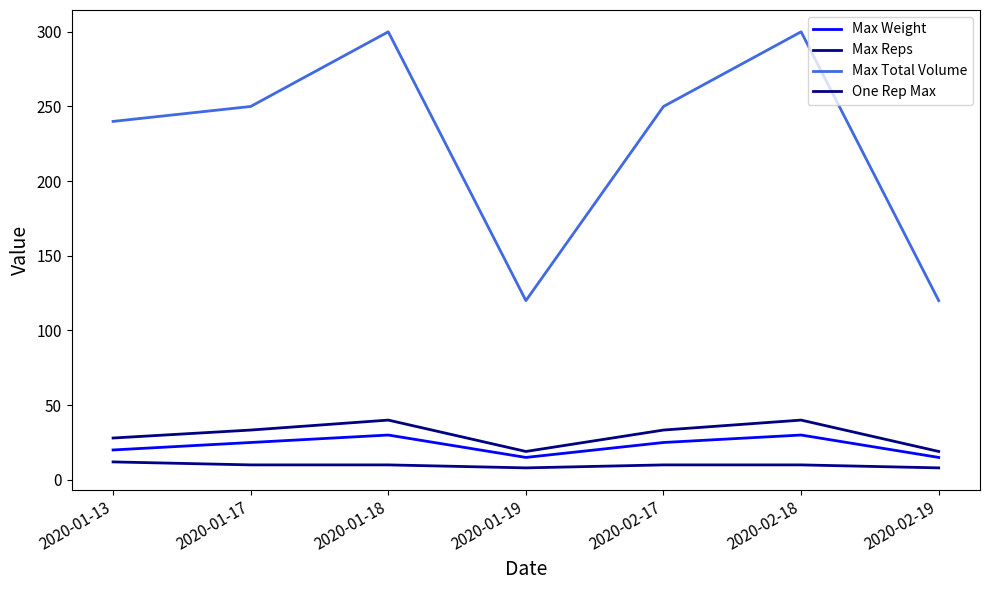

Which series has the largest total across all categories?

Max Total Volume